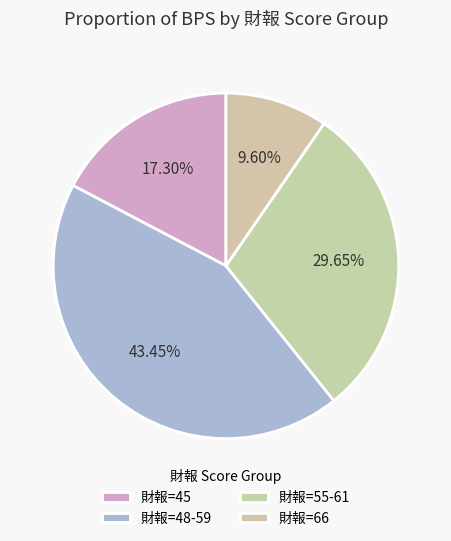

How many segments does this pie chart have?

4